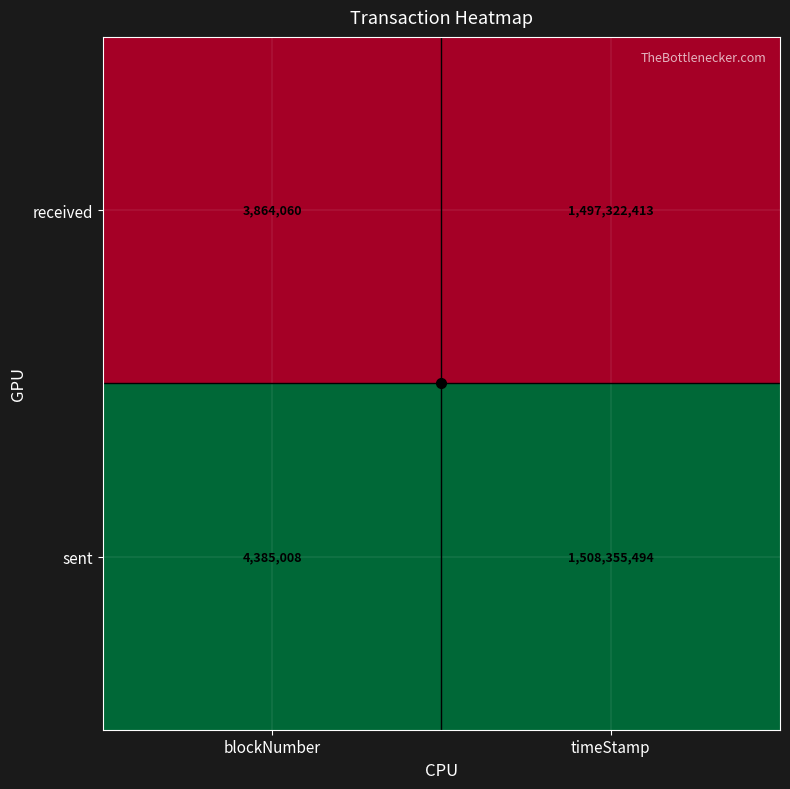

What is the minimum value shown in the chart?

3864060